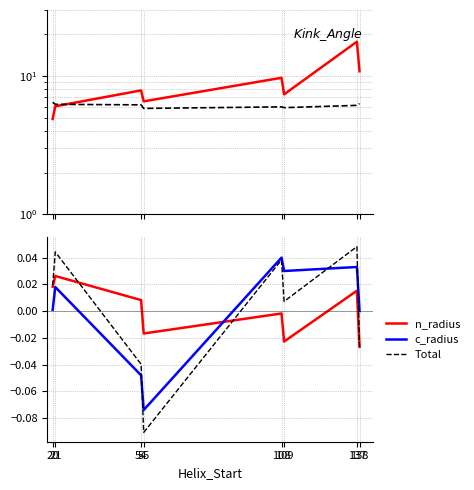

At how many categories does at least one series exceed 5?

8